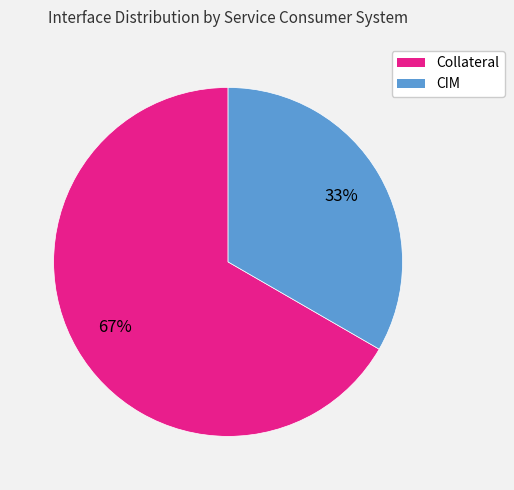

Count the number of slices in the pie.

2